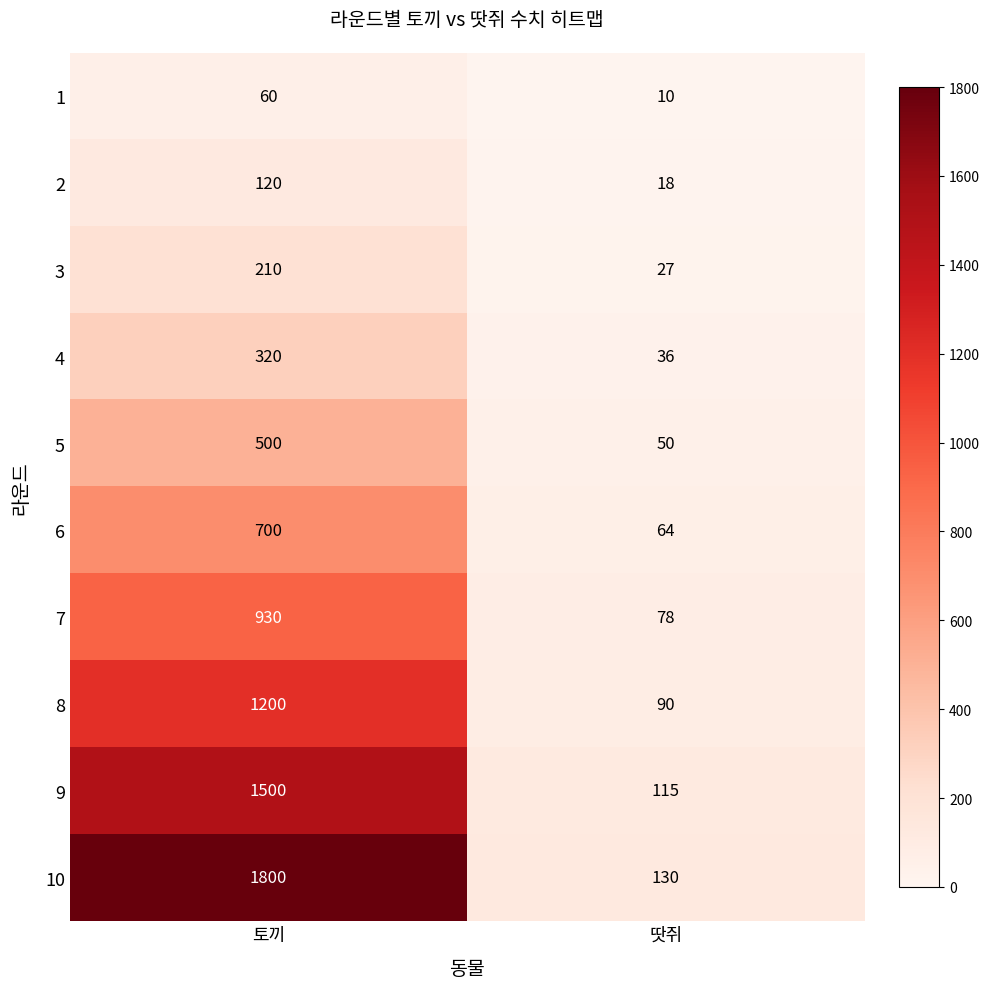

What is the spread (max minus min) of values at 땃쥐?

120